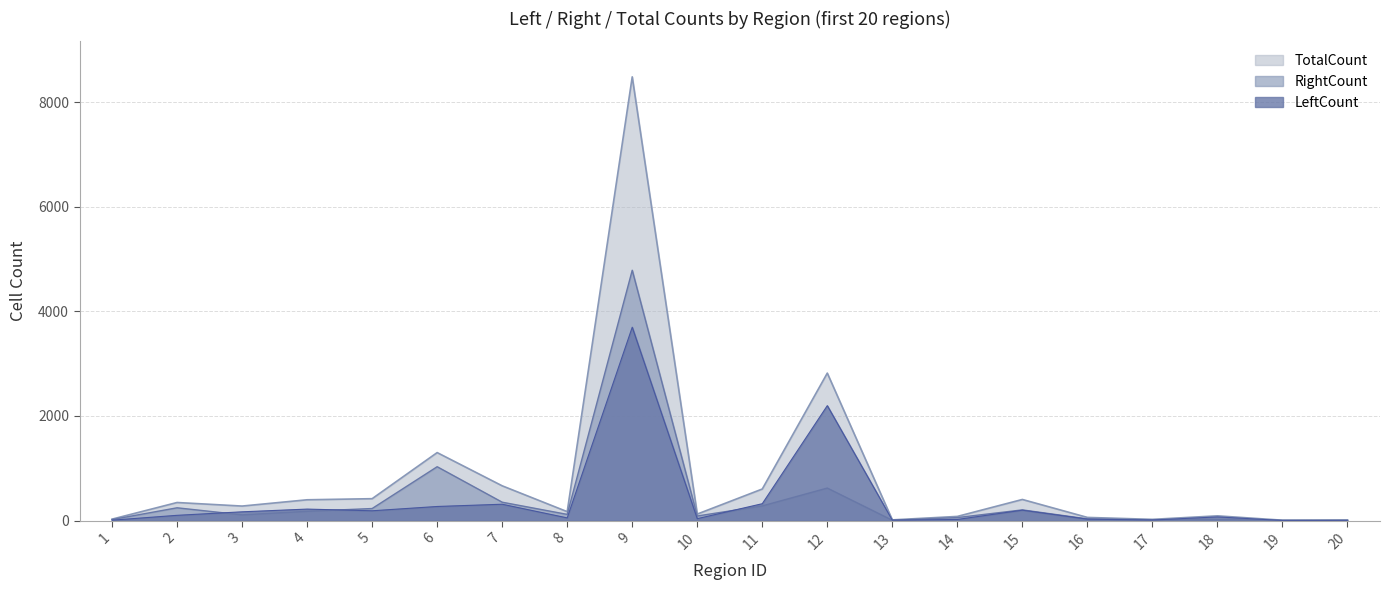

What is the difference between the second highest and second lowest values in the LeftCount series?

2195